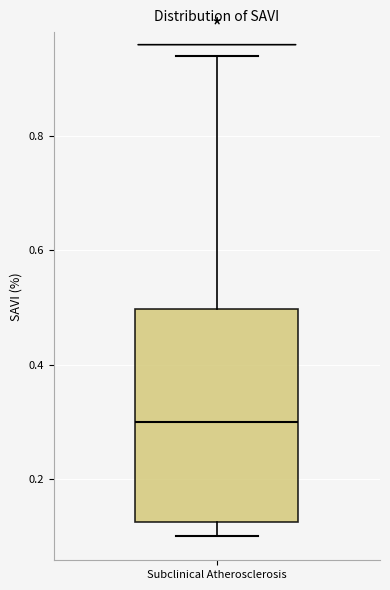

Where does the lower whisker of the box for Subclinical Atherosclerosis end on the y-axis? The values are not printed on the chart, so give them approximately, as read against the axis.

0.10